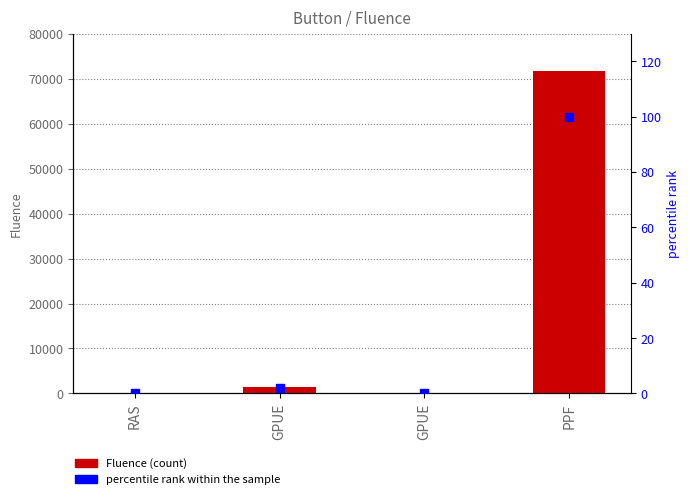

Which series contains the lowest Y value?

percentile rank within the sample